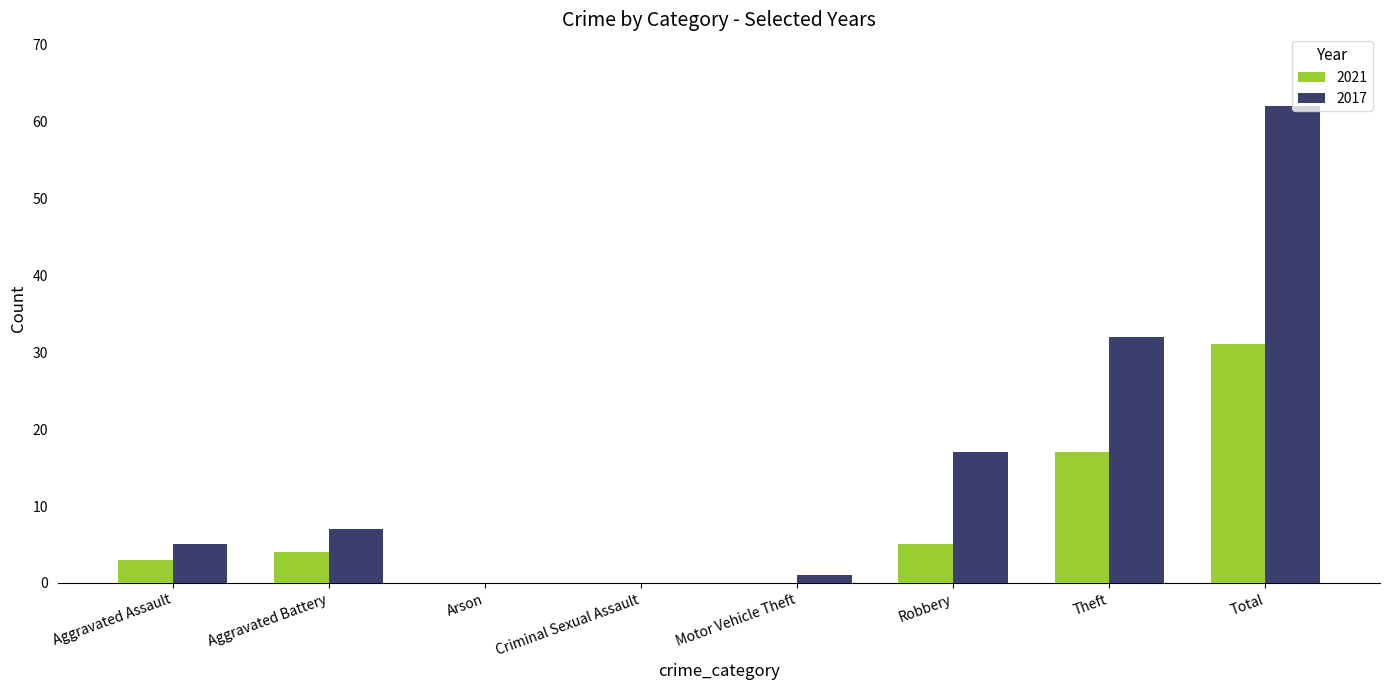

What is the sum of all 2017 values?

124